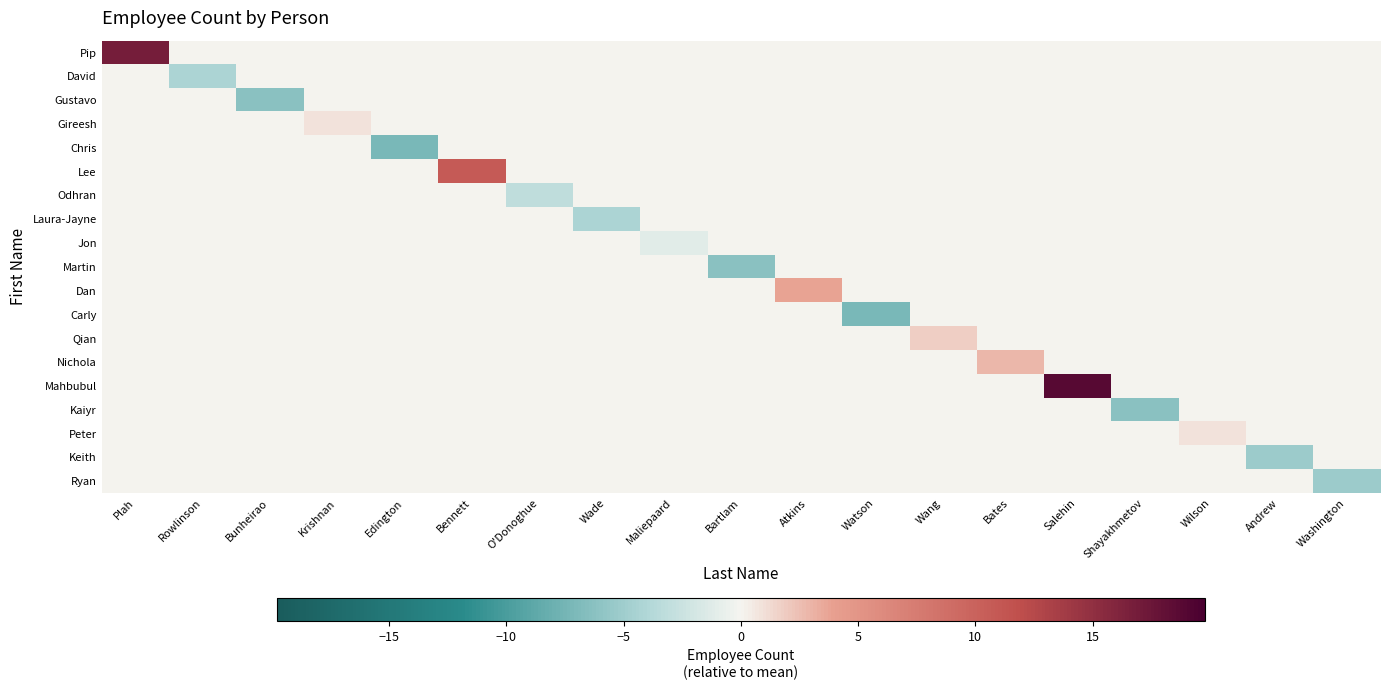

Reading left to right, transcribe all the data shown in this chart.

Pip: Plah=16.8	Rowlinson=0.0	Bunheirao=0.0	Krishnan=0.0	Edington=0.0	Bennett=0.0	O'Donoghue=0.0	Wade=0.0	Maliepaard=0.0	Bartlam=0.0	Atkins=0.0	Watson=0.0	Wang=0.0	Bates=0.0	Salehin=0.0	Shayakhmetov=0.0	Wilson=0.0	Andrew=0.0	Washington=0.0
David: Plah=0.0	Rowlinson=-4.2	Bunheirao=0.0	Krishnan=0.0	Edington=0.0	Bennett=0.0	O'Donoghue=0.0	Wade=0.0	Maliepaard=0.0	Bartlam=0.0	Atkins=0.0	Watson=0.0	Wang=0.0	Bates=0.0	Salehin=0.0	Shayakhmetov=0.0	Wilson=0.0	Andrew=0.0	Washington=0.0
Gustavo: Plah=0.0	Rowlinson=0.0	Bunheirao=-6.2	Krishnan=0.0	Edington=0.0	Bennett=0.0	O'Donoghue=0.0	Wade=0.0	Maliepaard=0.0	Bartlam=0.0	Atkins=0.0	Watson=0.0	Wang=0.0	Bates=0.0	Salehin=0.0	Shayakhmetov=0.0	Wilson=0.0	Andrew=0.0	Washington=0.0
Gireesh: Plah=0.0	Rowlinson=0.0	Bunheirao=0.0	Krishnan=0.8	Edington=0.0	Bennett=0.0	O'Donoghue=0.0	Wade=0.0	Maliepaard=0.0	Bartlam=0.0	Atkins=0.0	Watson=0.0	Wang=0.0	Bates=0.0	Salehin=0.0	Shayakhmetov=0.0	Wilson=0.0	Andrew=0.0	Washington=0.0
Chris: Plah=0.0	Rowlinson=0.0	Bunheirao=0.0	Krishnan=0.0	Edington=-7.2	Bennett=0.0	O'Donoghue=0.0	Wade=0.0	Maliepaard=0.0	Bartlam=0.0	Atkins=0.0	Watson=0.0	Wang=0.0	Bates=0.0	Salehin=0.0	Shayakhmetov=0.0	Wilson=0.0	Andrew=0.0	Washington=0.0
Lee: Plah=0.0	Rowlinson=0.0	Bunheirao=0.0	Krishnan=0.0	Edington=0.0	Bennett=10.8	O'Donoghue=0.0	Wade=0.0	Maliepaard=0.0	Bartlam=0.0	Atkins=0.0	Watson=0.0	Wang=0.0	Bates=0.0	Salehin=0.0	Shayakhmetov=0.0	Wilson=0.0	Andrew=0.0	Washington=0.0
Odhran: Plah=0.0	Rowlinson=0.0	Bunheirao=0.0	Krishnan=0.0	Edington=0.0	Bennett=0.0	O'Donoghue=-3.2	Wade=0.0	Maliepaard=0.0	Bartlam=0.0	Atkins=0.0	Watson=0.0	Wang=0.0	Bates=0.0	Salehin=0.0	Shayakhmetov=0.0	Wilson=0.0	Andrew=0.0	Washington=0.0
Laura-Jayne: Plah=0.0	Rowlinson=0.0	Bunheirao=0.0	Krishnan=0.0	Edington=0.0	Bennett=0.0	O'Donoghue=0.0	Wade=-4.2	Maliepaard=0.0	Bartlam=0.0	Atkins=0.0	Watson=0.0	Wang=0.0	Bates=0.0	Salehin=0.0	Shayakhmetov=0.0	Wilson=0.0	Andrew=0.0	Washington=0.0
Jon: Plah=0.0	Rowlinson=0.0	Bunheirao=0.0	Krishnan=0.0	Edington=0.0	Bennett=0.0	O'Donoghue=0.0	Wade=0.0	Maliepaard=-1.2	Bartlam=0.0	Atkins=0.0	Watson=0.0	Wang=0.0	Bates=0.0	Salehin=0.0	Shayakhmetov=0.0	Wilson=0.0	Andrew=0.0	Washington=0.0
Martin: Plah=0.0	Rowlinson=0.0	Bunheirao=0.0	Krishnan=0.0	Edington=0.0	Bennett=0.0	O'Donoghue=0.0	Wade=0.0	Maliepaard=0.0	Bartlam=-6.2	Atkins=0.0	Watson=0.0	Wang=0.0	Bates=0.0	Salehin=0.0	Shayakhmetov=0.0	Wilson=0.0	Andrew=0.0	Washington=0.0
Dan: Plah=0.0	Rowlinson=0.0	Bunheirao=0.0	Krishnan=0.0	Edington=0.0	Bennett=0.0	O'Donoghue=0.0	Wade=0.0	Maliepaard=0.0	Bartlam=0.0	Atkins=3.8	Watson=0.0	Wang=0.0	Bates=0.0	Salehin=0.0	Shayakhmetov=0.0	Wilson=0.0	Andrew=0.0	Washington=0.0
Carly: Plah=0.0	Rowlinson=0.0	Bunheirao=0.0	Krishnan=0.0	Edington=0.0	Bennett=0.0	O'Donoghue=0.0	Wade=0.0	Maliepaard=0.0	Bartlam=0.0	Atkins=0.0	Watson=-7.2	Wang=0.0	Bates=0.0	Salehin=0.0	Shayakhmetov=0.0	Wilson=0.0	Andrew=0.0	Washington=0.0
Qian: Plah=0.0	Rowlinson=0.0	Bunheirao=0.0	Krishnan=0.0	Edington=0.0	Bennett=0.0	O'Donoghue=0.0	Wade=0.0	Maliepaard=0.0	Bartlam=0.0	Atkins=0.0	Watson=0.0	Wang=1.8	Bates=0.0	Salehin=0.0	Shayakhmetov=0.0	Wilson=0.0	Andrew=0.0	Washington=0.0
Nichola: Plah=0.0	Rowlinson=0.0	Bunheirao=0.0	Krishnan=0.0	Edington=0.0	Bennett=0.0	O'Donoghue=0.0	Wade=0.0	Maliepaard=0.0	Bartlam=0.0	Atkins=0.0	Watson=0.0	Wang=0.0	Bates=2.8	Salehin=0.0	Shayakhmetov=0.0	Wilson=0.0	Andrew=0.0	Washington=0.0
Mahbubul: Plah=0.0	Rowlinson=0.0	Bunheirao=0.0	Krishnan=0.0	Edington=0.0	Bennett=0.0	O'Donoghue=0.0	Wade=0.0	Maliepaard=0.0	Bartlam=0.0	Atkins=0.0	Watson=0.0	Wang=0.0	Bates=0.0	Salehin=18.8	Shayakhmetov=0.0	Wilson=0.0	Andrew=0.0	Washington=0.0
Kaiyr: Plah=0.0	Rowlinson=0.0	Bunheirao=0.0	Krishnan=0.0	Edington=0.0	Bennett=0.0	O'Donoghue=0.0	Wade=0.0	Maliepaard=0.0	Bartlam=0.0	Atkins=0.0	Watson=0.0	Wang=0.0	Bates=0.0	Salehin=0.0	Shayakhmetov=-6.2	Wilson=0.0	Andrew=0.0	Washington=0.0
Peter: Plah=0.0	Rowlinson=0.0	Bunheirao=0.0	Krishnan=0.0	Edington=0.0	Bennett=0.0	O'Donoghue=0.0	Wade=0.0	Maliepaard=0.0	Bartlam=0.0	Atkins=0.0	Watson=0.0	Wang=0.0	Bates=0.0	Salehin=0.0	Shayakhmetov=0.0	Wilson=0.8	Andrew=0.0	Washington=0.0
Keith: Plah=0.0	Rowlinson=0.0	Bunheirao=0.0	Krishnan=0.0	Edington=0.0	Bennett=0.0	O'Donoghue=0.0	Wade=0.0	Maliepaard=0.0	Bartlam=0.0	Atkins=0.0	Watson=0.0	Wang=0.0	Bates=0.0	Salehin=0.0	Shayakhmetov=0.0	Wilson=0.0	Andrew=-5.2	Washington=0.0
Ryan: Plah=0.0	Rowlinson=0.0	Bunheirao=0.0	Krishnan=0.0	Edington=0.0	Bennett=0.0	O'Donoghue=0.0	Wade=0.0	Maliepaard=0.0	Bartlam=0.0	Atkins=0.0	Watson=0.0	Wang=0.0	Bates=0.0	Salehin=0.0	Shayakhmetov=0.0	Wilson=0.0	Andrew=0.0	Washington=-5.2